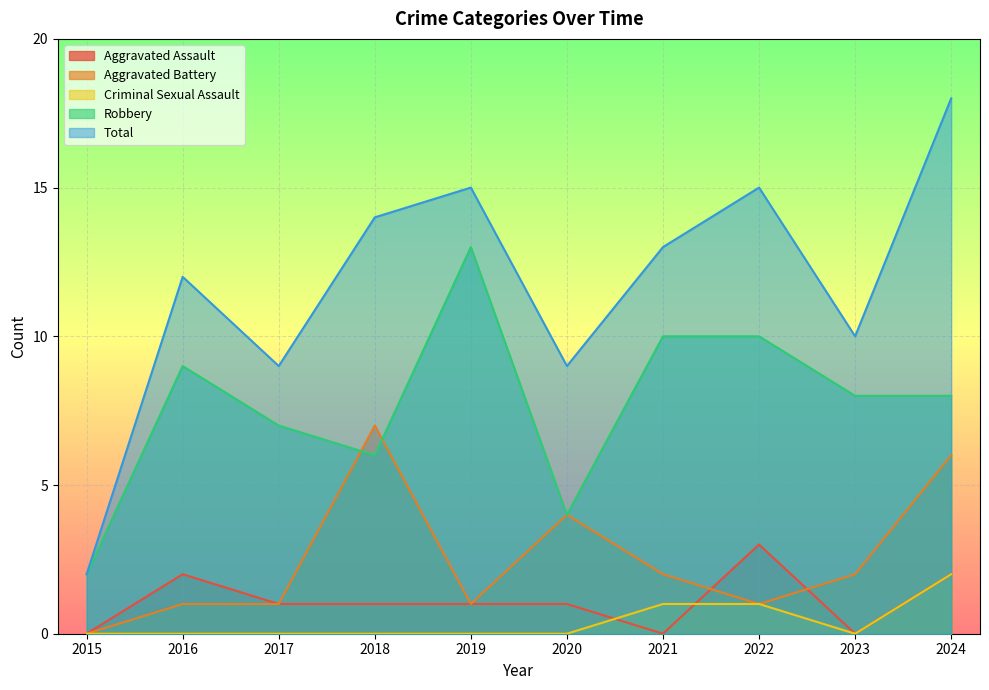

What is the value of the Aggravated Assault point at the 10th from the left?

2